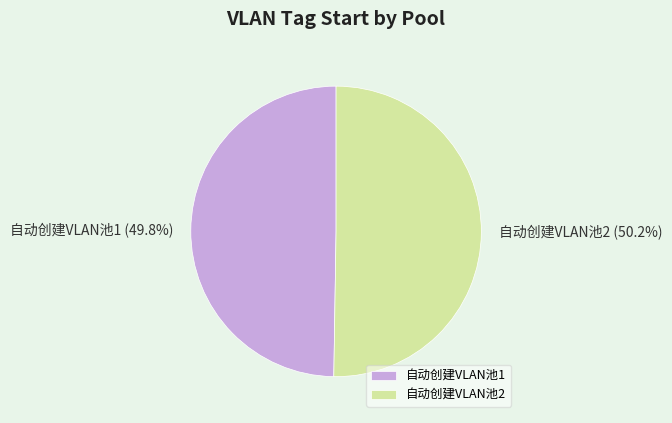

Does any single category account for the majority?

Yes